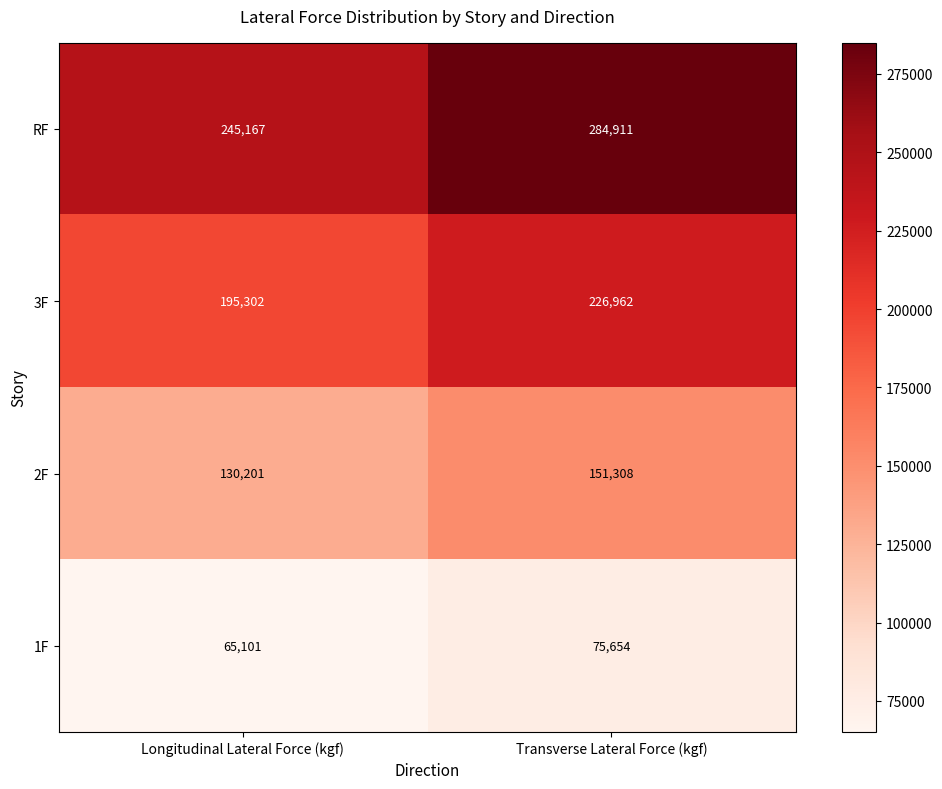

What is the smallest value displayed?

65101